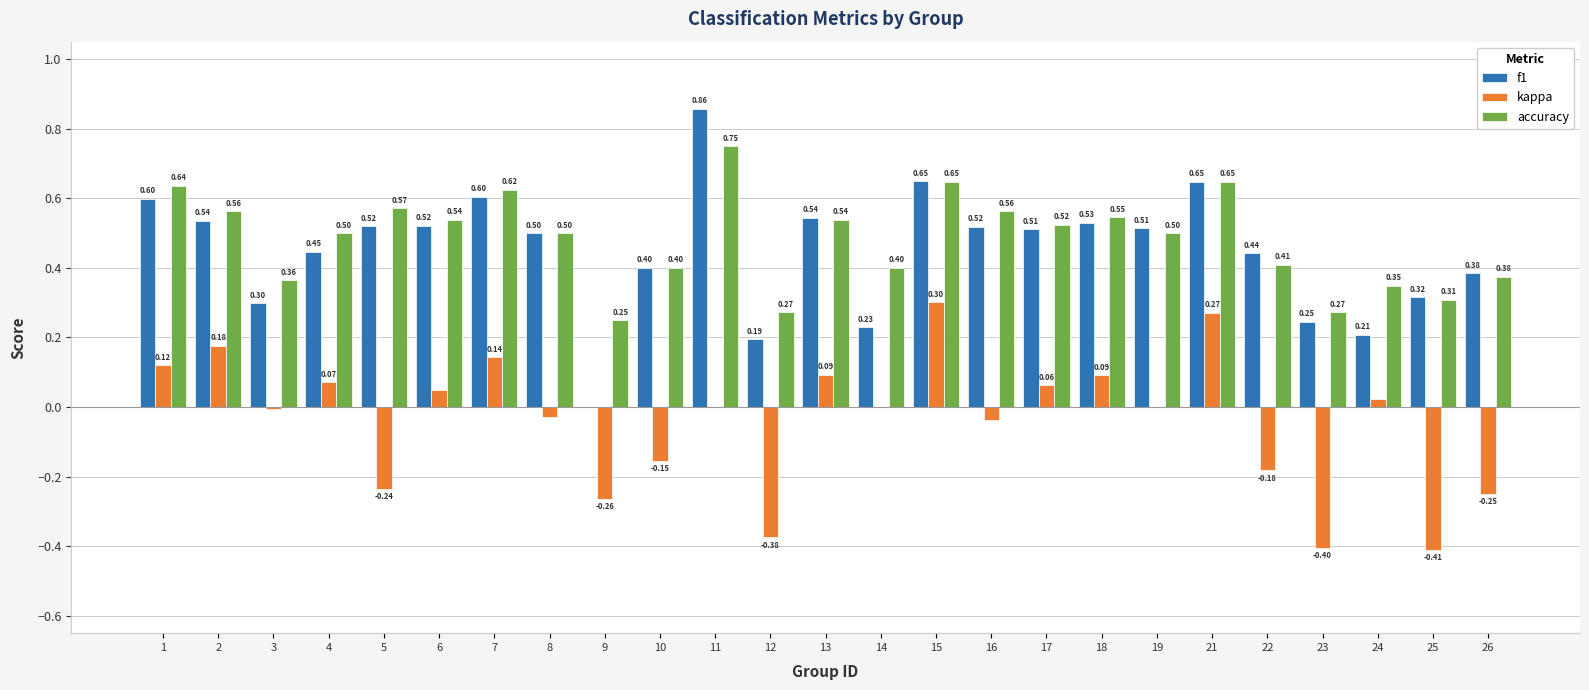

At which category is the sum across all series the highest?

11